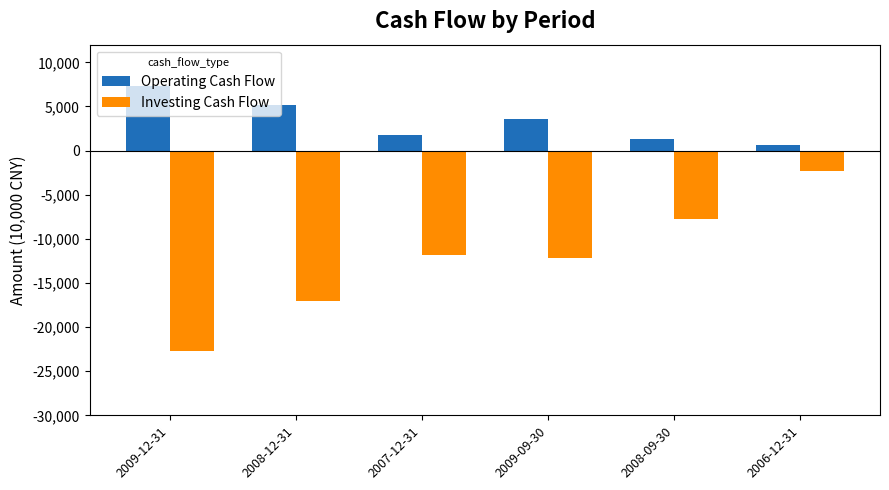

At which label does Operating Cash Flow reach its minimum?

2006-12-31